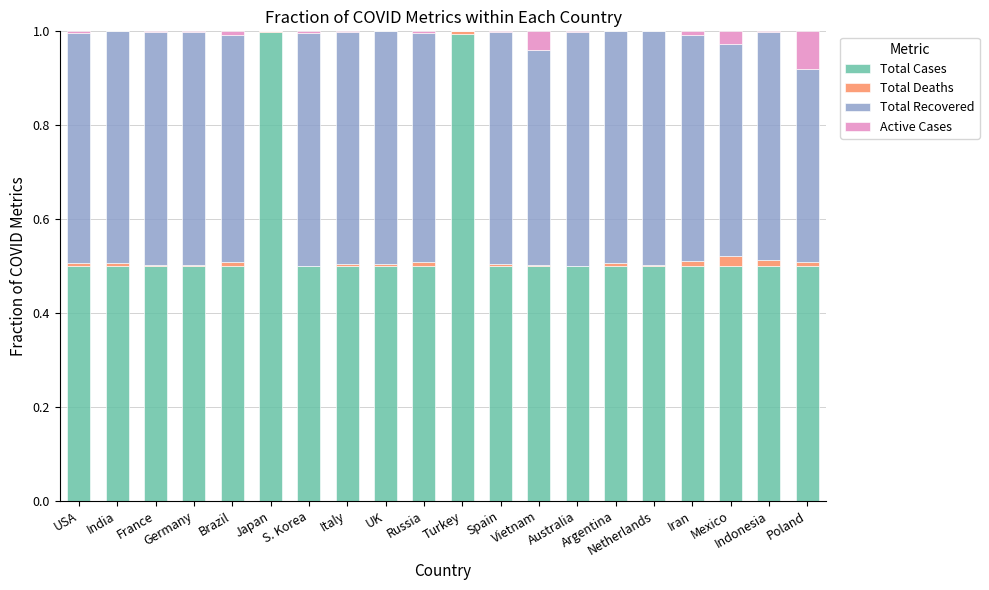

Rank the categories by Total Cases value from lowest to highest.

USA, India, France, Germany, Brazil, S. Korea, Italy, UK, Russia, Spain, Vietnam, Australia, Argentina, Netherlands, Iran, Mexico, Indonesia, Poland, Turkey, Japan